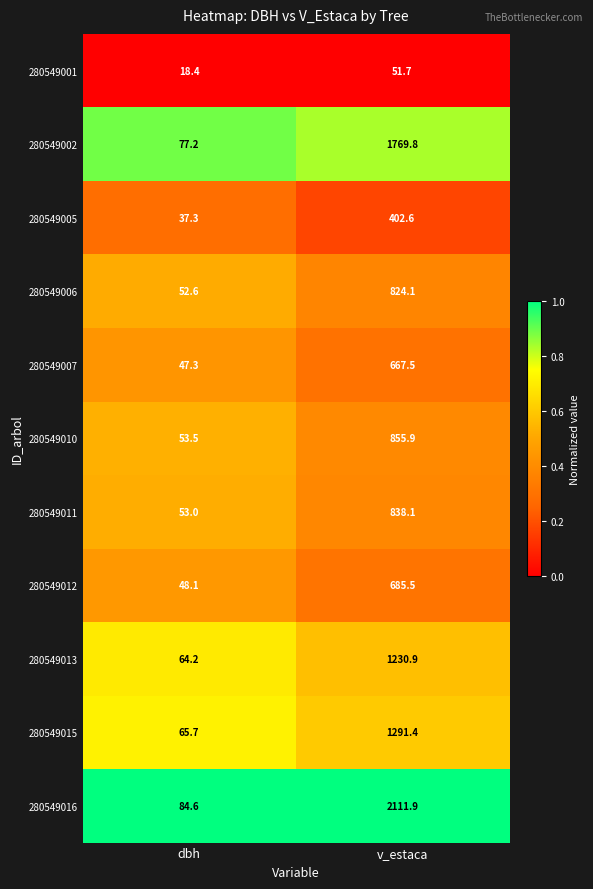

The value of 280549001 at dbh is 18.4. True or false?

True